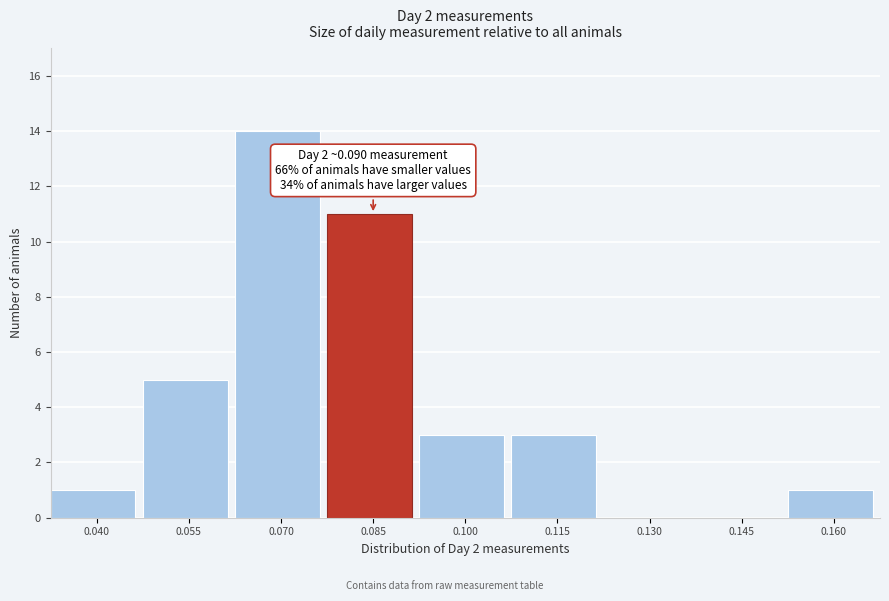

Reading left to right, transcribe all the data shown in this chart.

0.040=1	0.055=5	0.070=14	0.085=11	0.100=3	0.115=3	0.130=0	0.145=0	0.160=1